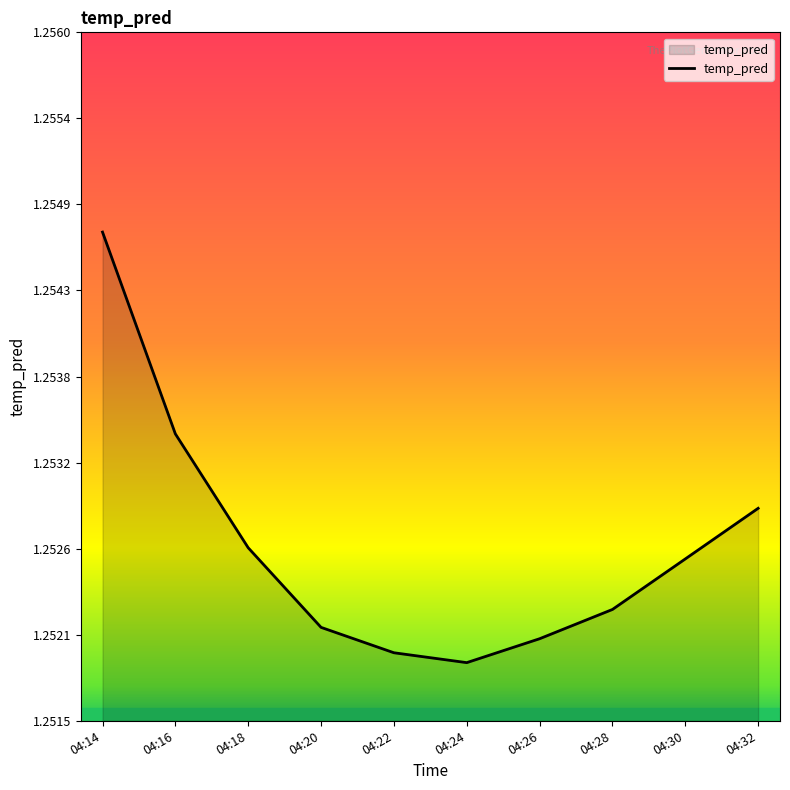

Does the chart have visible grid lines?

No